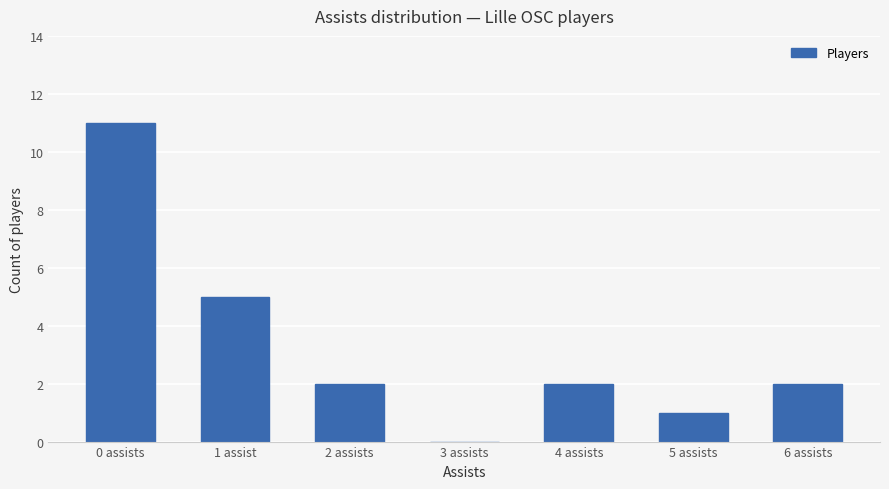

Approximately how many times larger is the value at 5 assists compared to 2 assists?

0.5